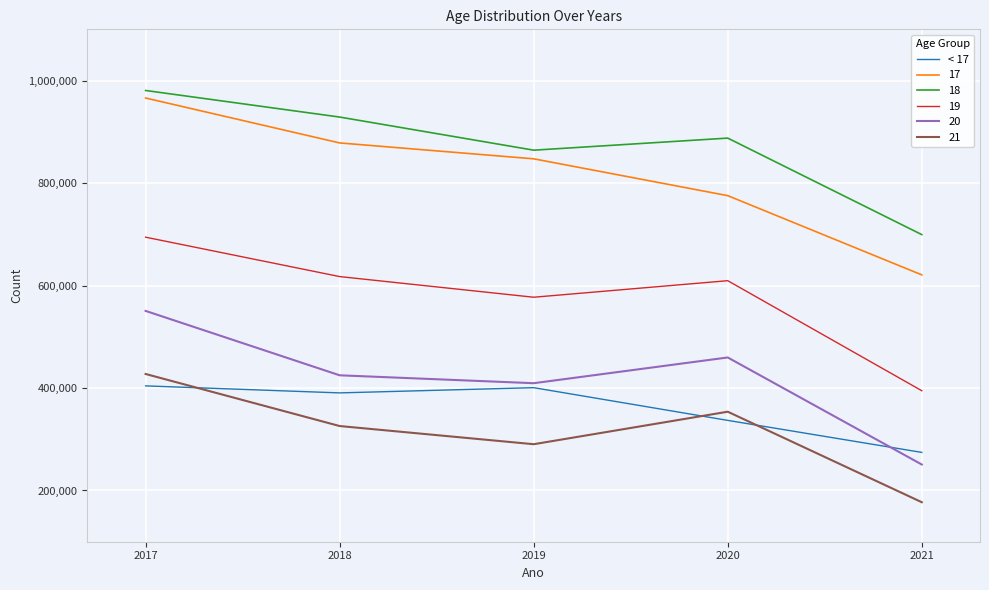

The value of < 17 at 2018 is 260467. True or false?

False